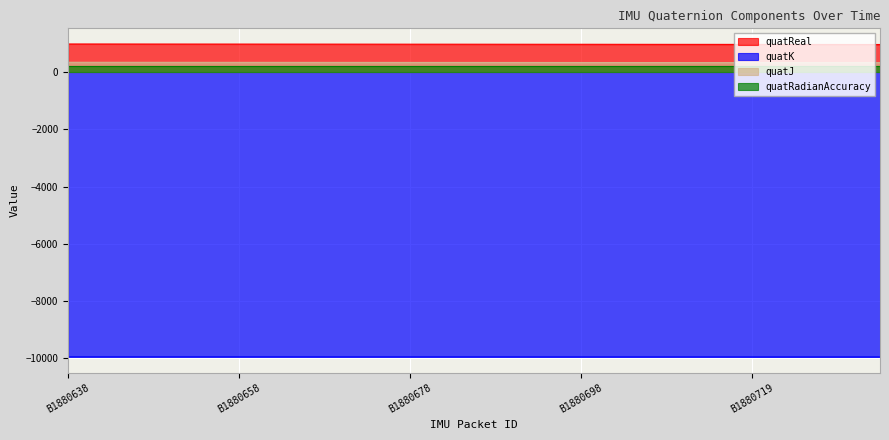

At which label does quatJ first exceed 336?

B1880638